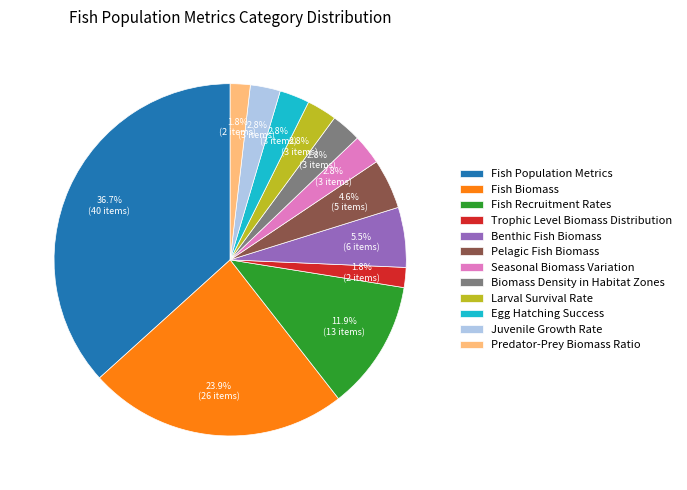

To the nearest percent, what portion does Fish Biomass represent?

24%